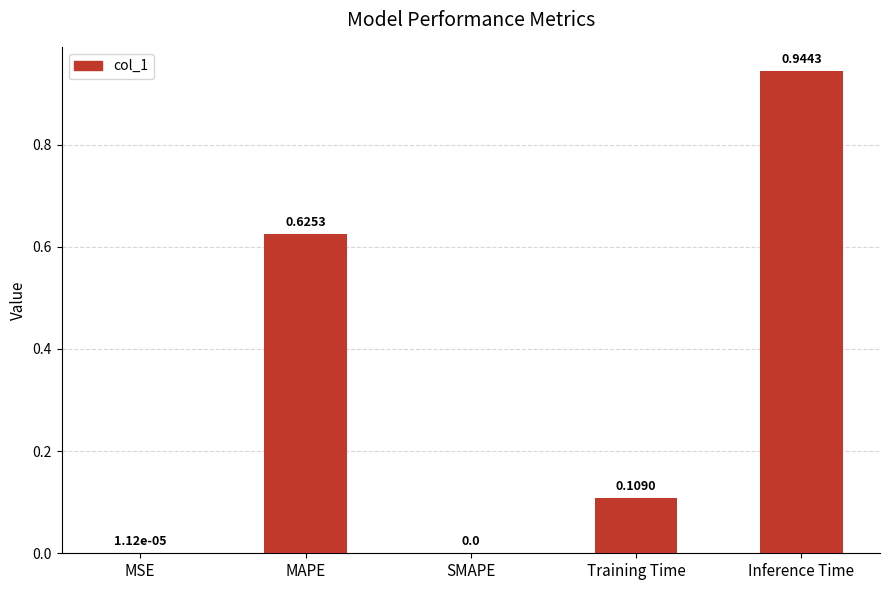

What is the sum of all values?

1.7